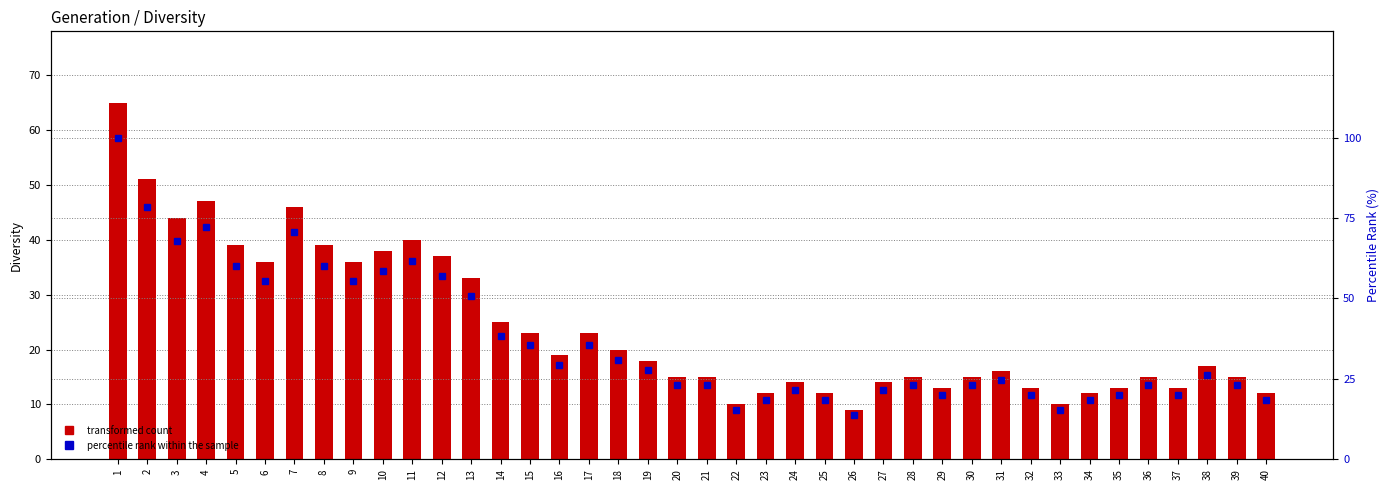

At 1, list the series in order from largest to smallest.

percentile rank within sample, Diversity